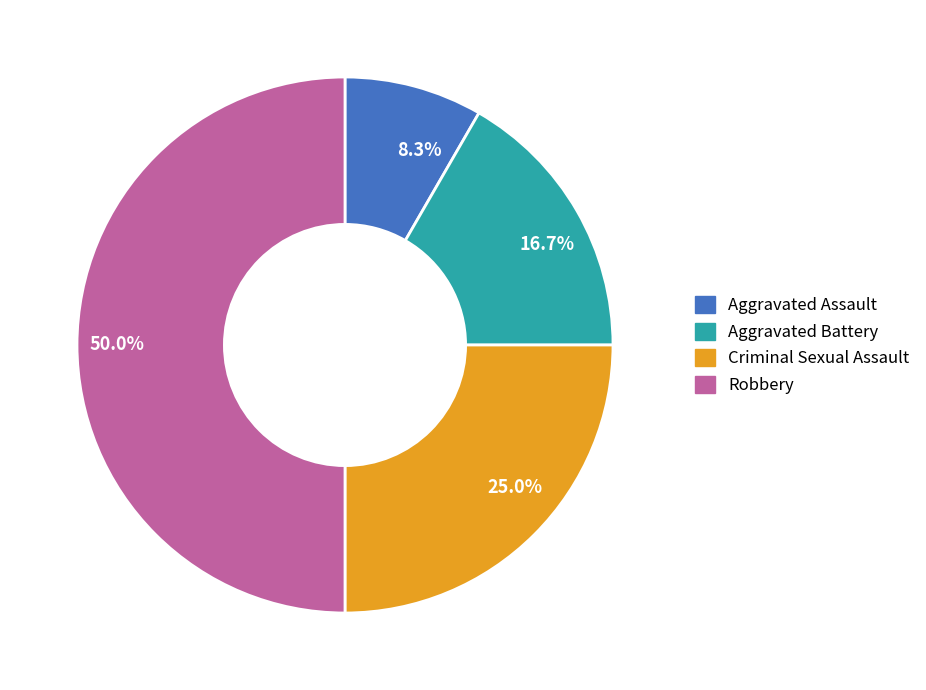

Which slice is the largest?

50.0%